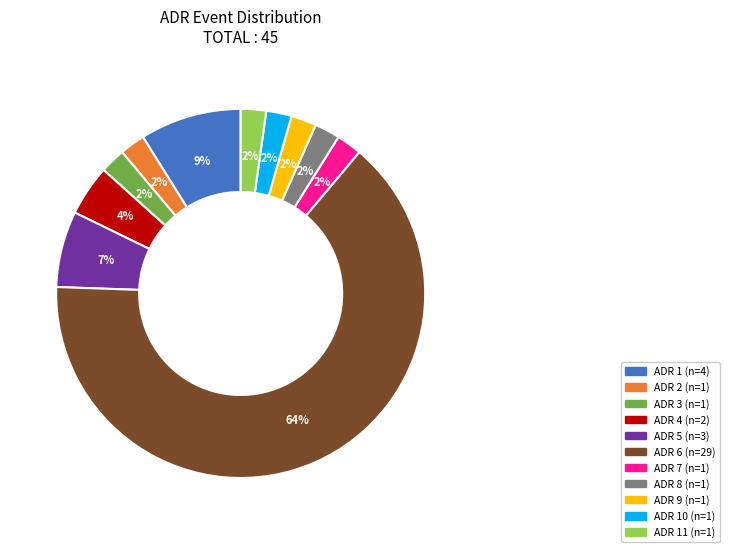

To the nearest percent, what is the average slice percentage?

9%